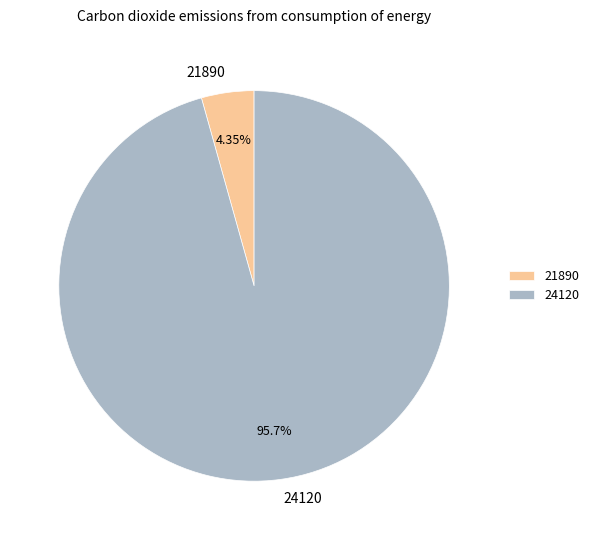

Is it true that 21890 is 4% of the pie?

True